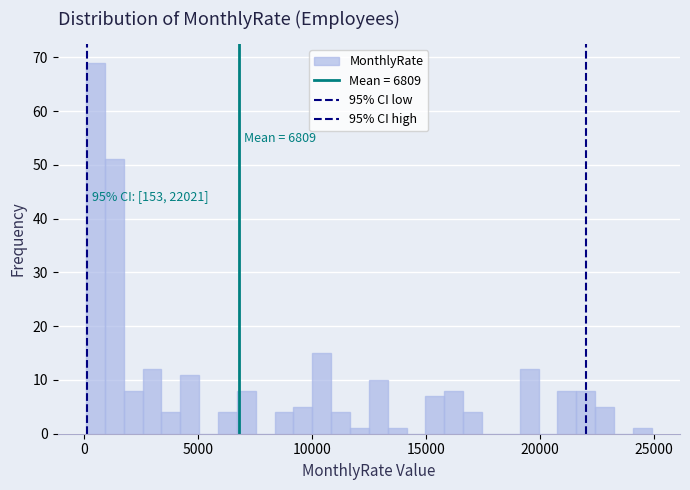

Around what value on the x-axis is the tallest bar? Give the approximate position of its centre, as read against the axis.

500